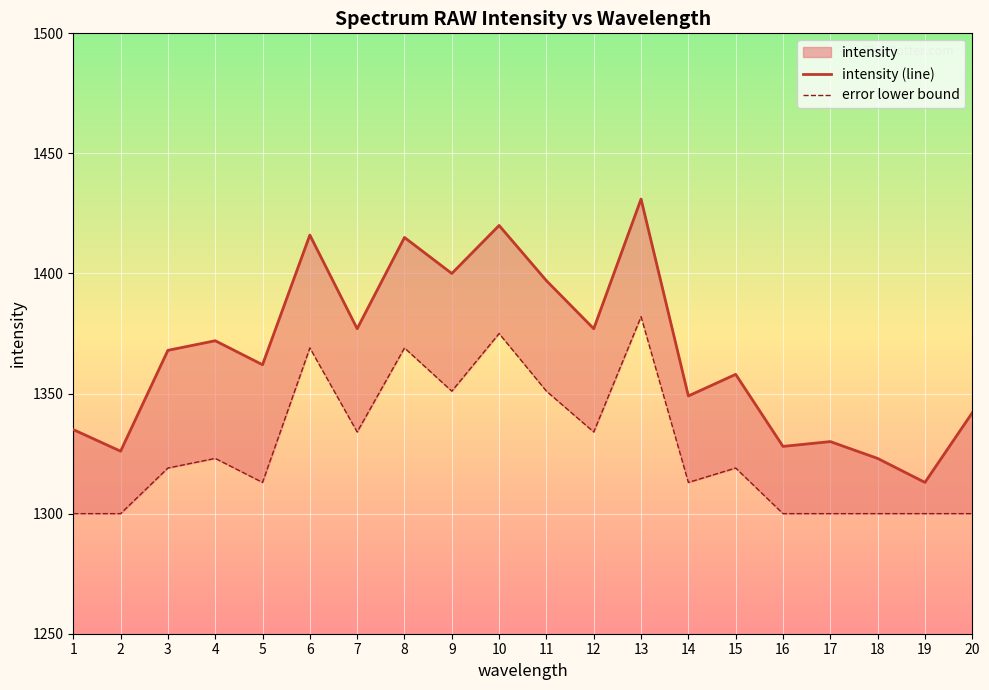

True or false: error lower bound has a value of 804 at 14.

False